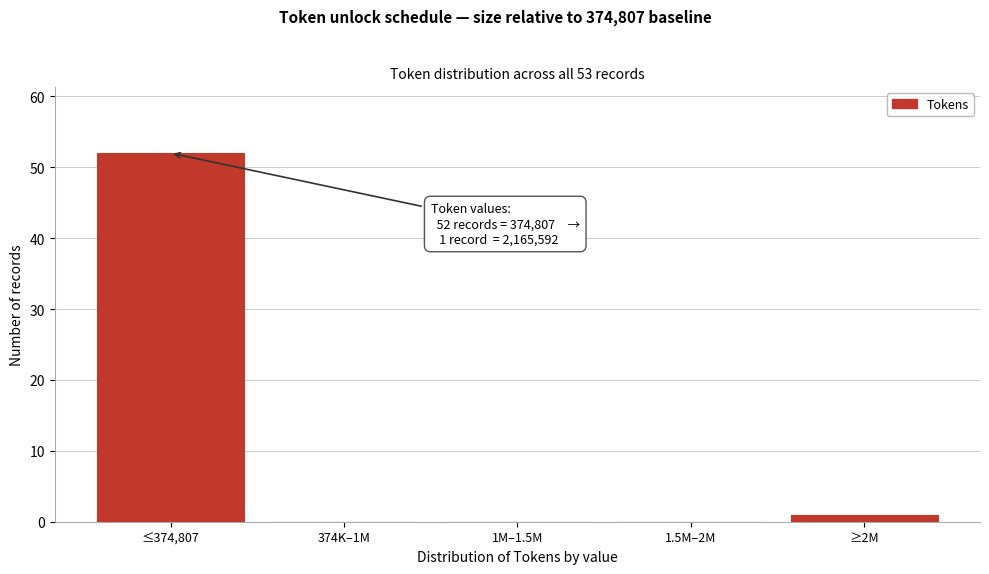

Reading left to right, what are all the values shown in this chart?

≤374,807=52	374K–1M=0	1M–1.5M=0	1.5M–2M=0	≥2M=1